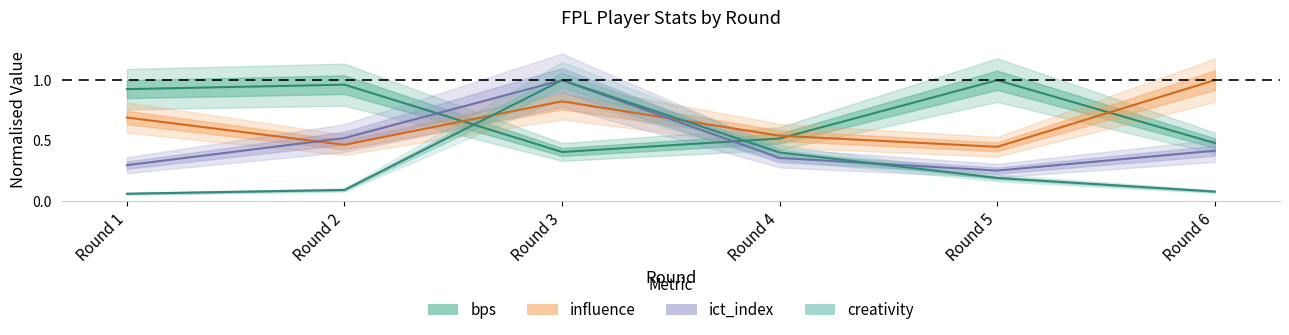

Between Round 1 and Round 5, which is larger?

Round 5